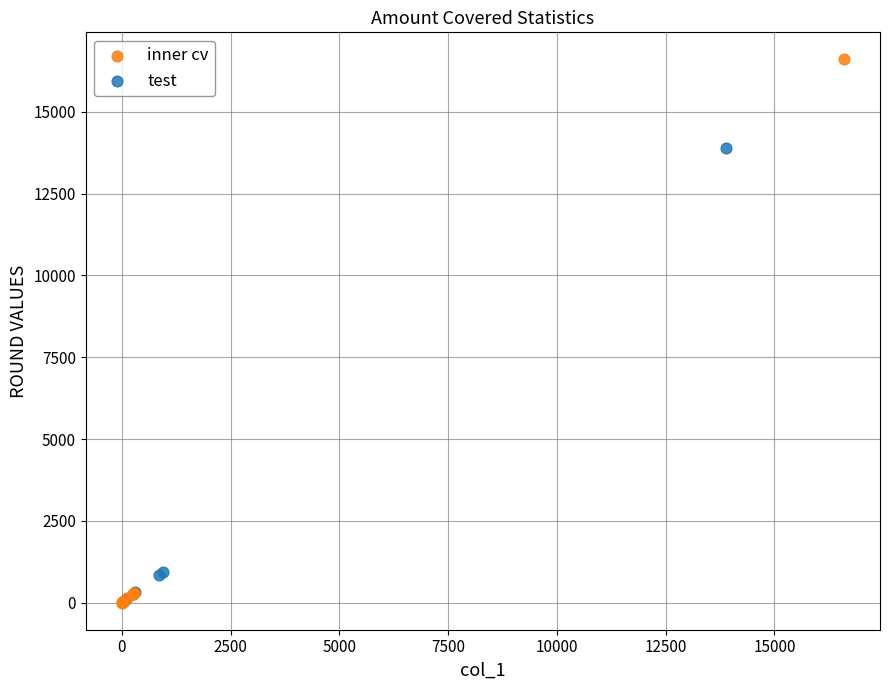

Which series contains the highest Y value?

inner cv